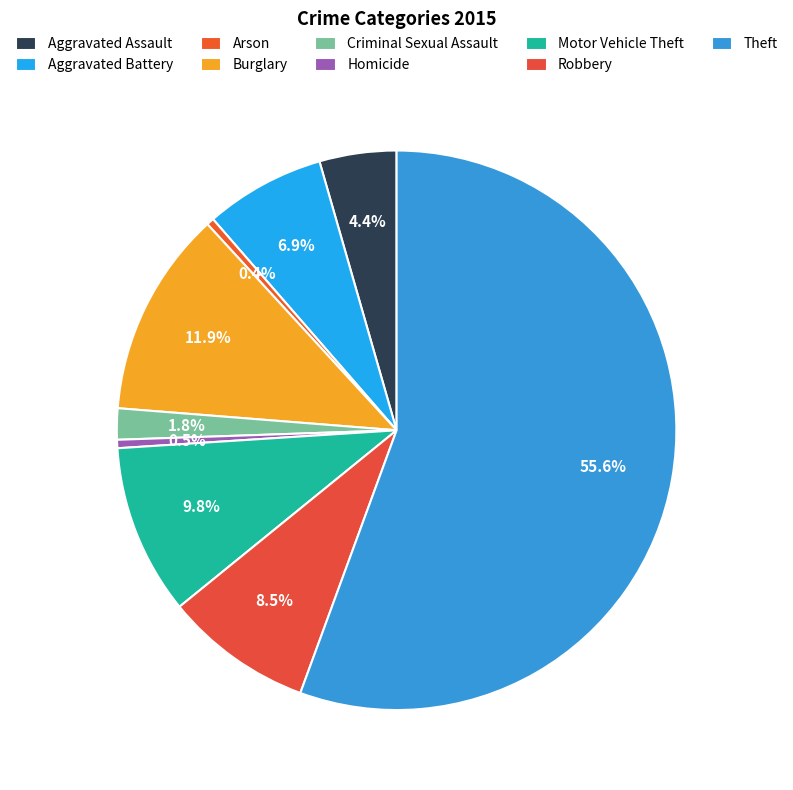

Is there a majority slice in this chart?

Yes